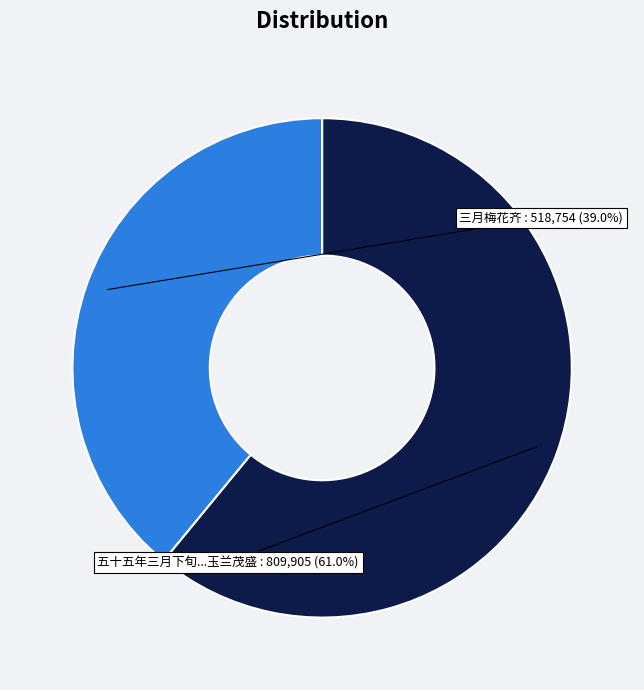

To the nearest percent, what is the difference between the largest and smallest slice percentages?

22%